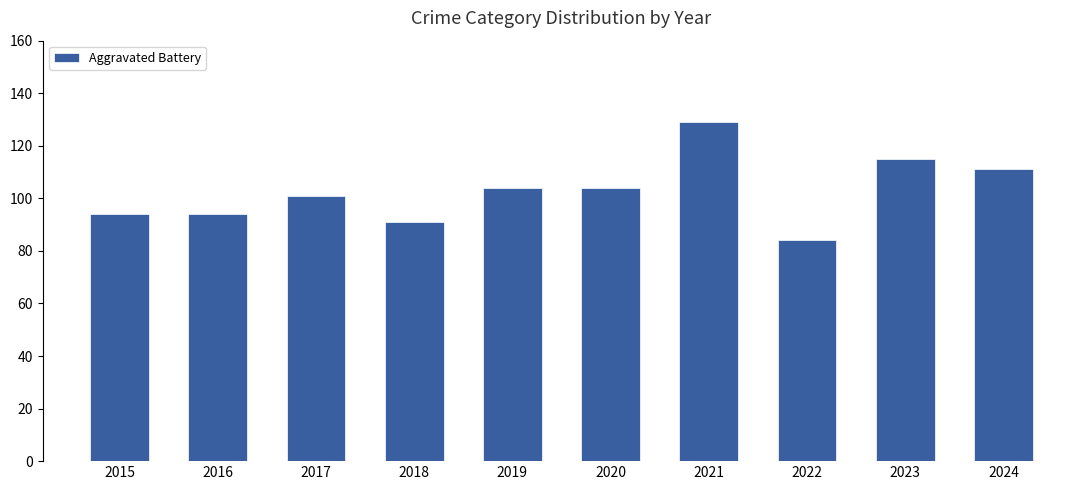

What value does the data have at 2022, to the nearest 10?

80